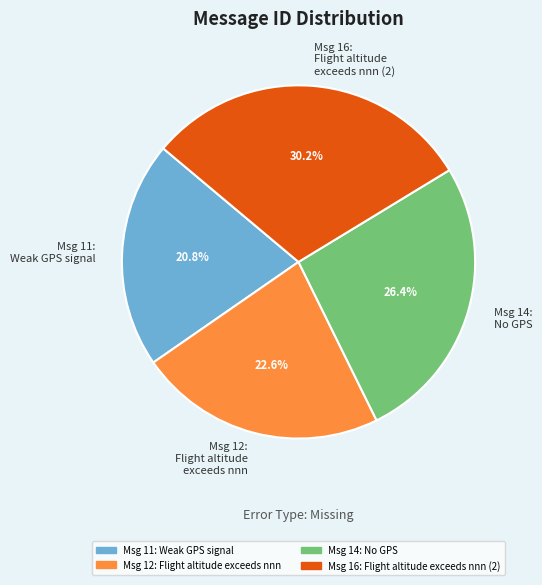

Which category has the smallest portion of the pie?

Msg 11: Weak GPS signal